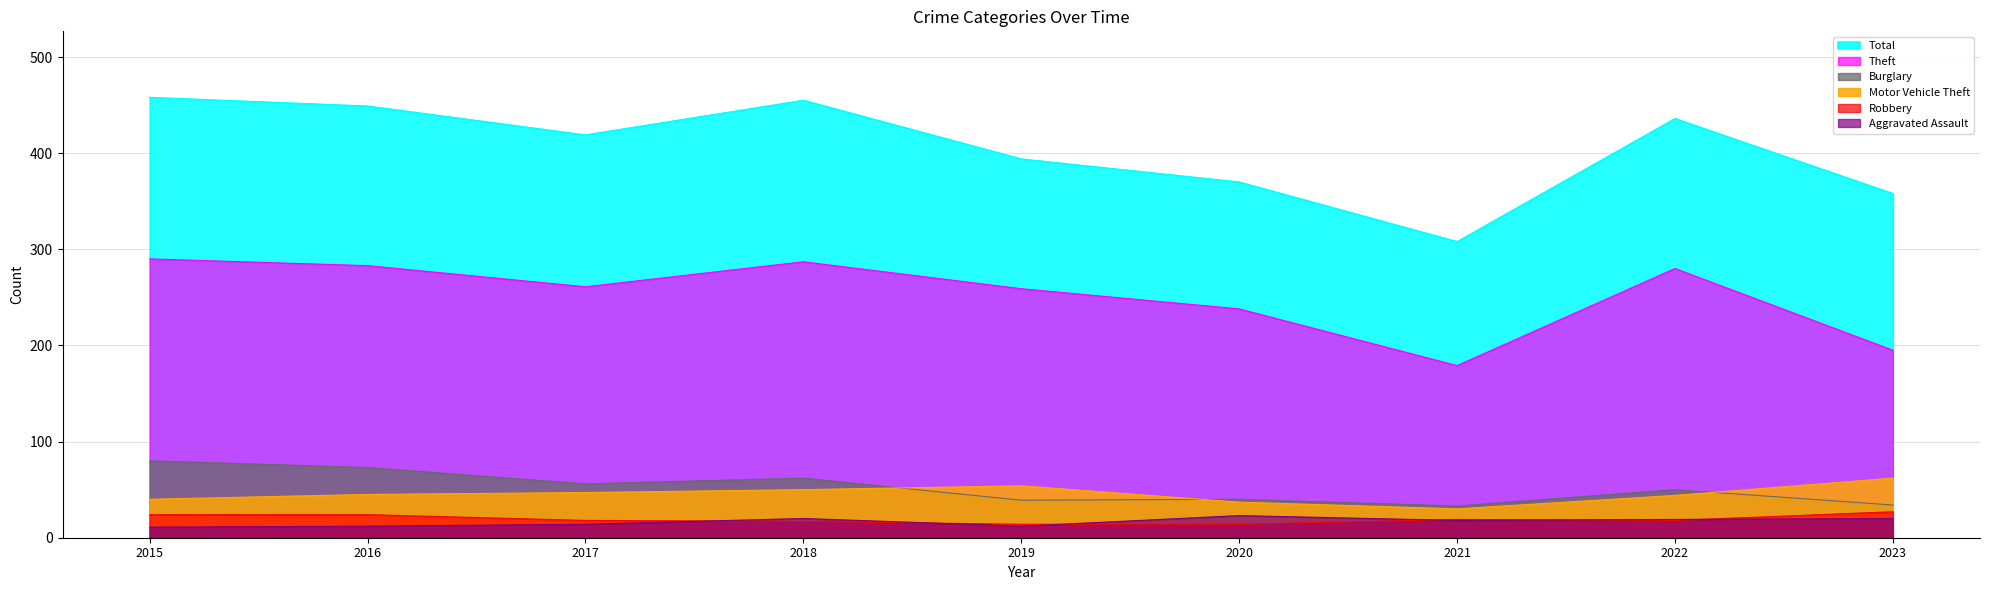

How many interior local peaks does the Burglary series have?

3